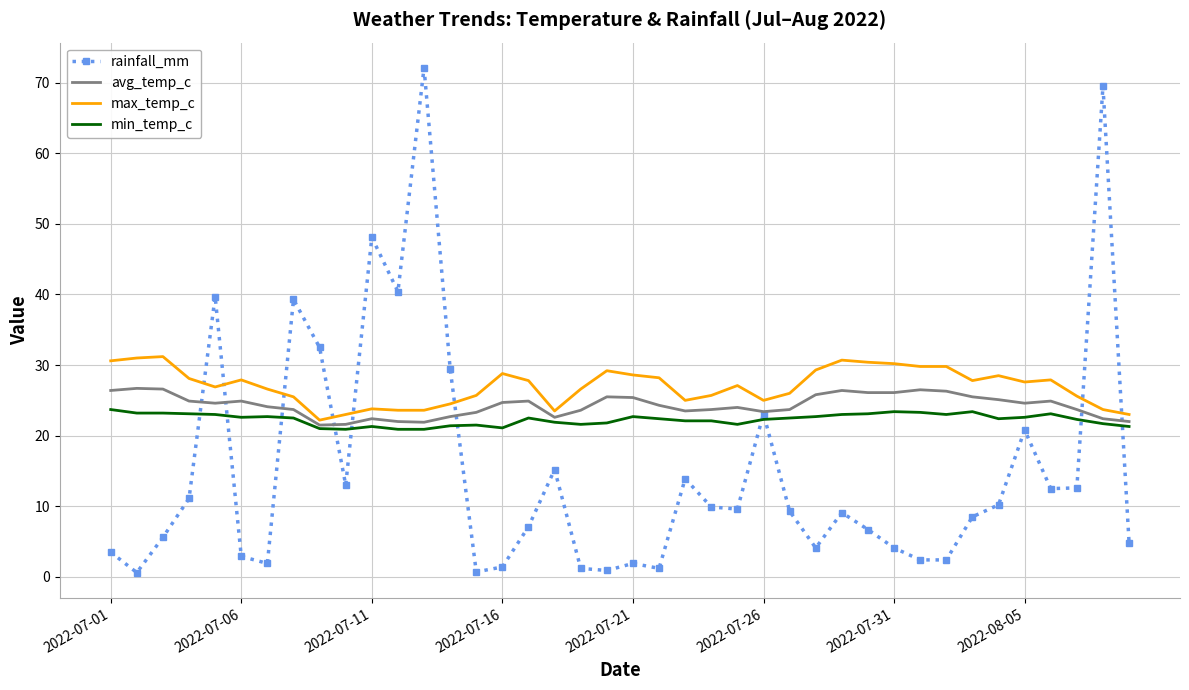

What is the maximum value for rainfall_mm?

72.1